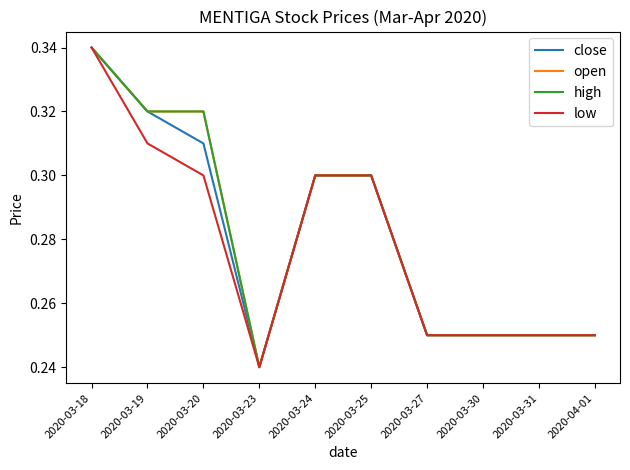

Is this an area chart (filled region under the line)?

No